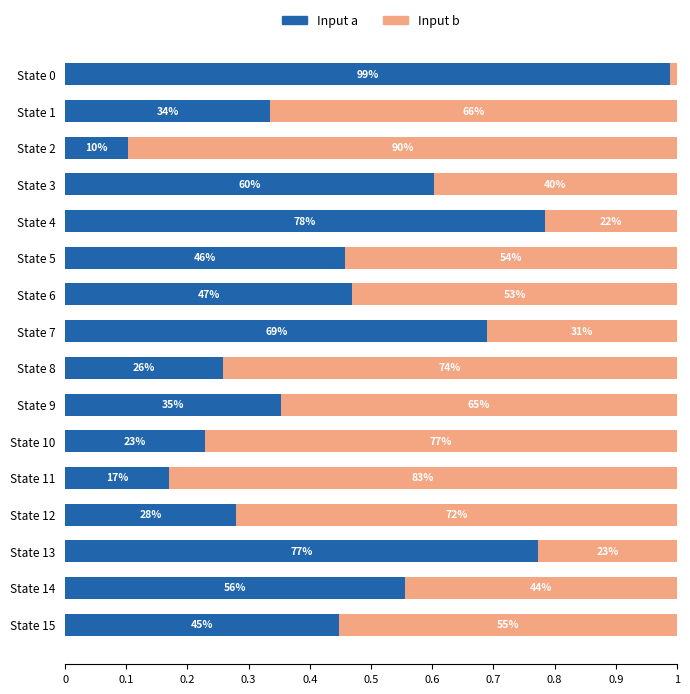

List the series in order of their overall mean, highest first.

Input b, Input a